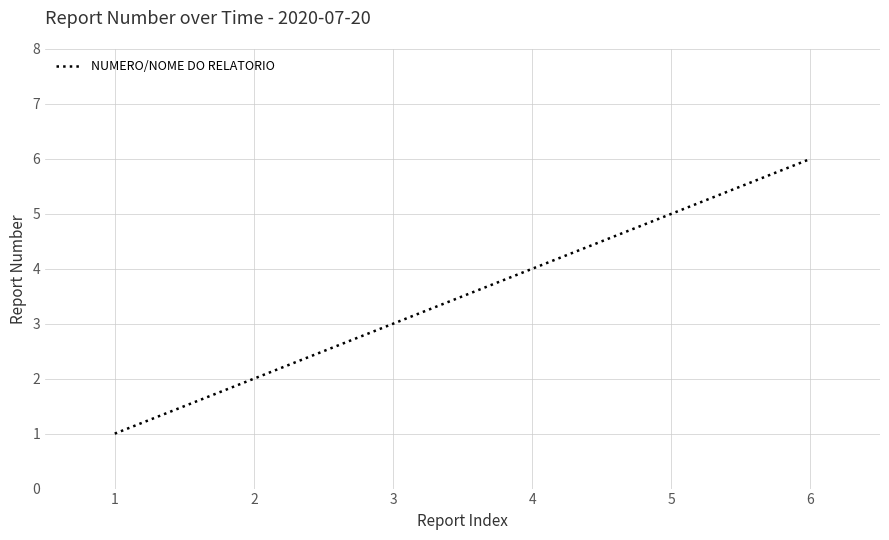

Count the number of categories in the chart.

6